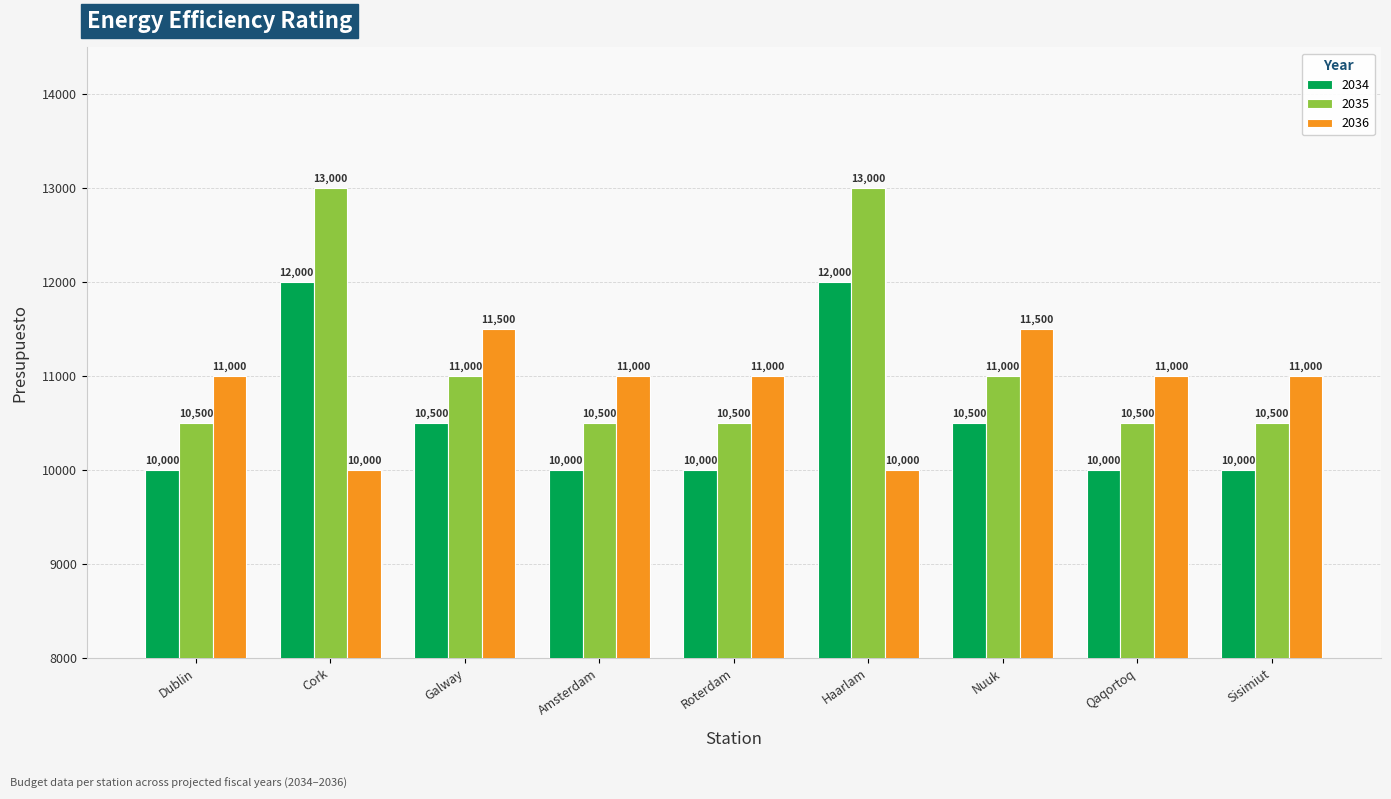

What is the difference between the highest and lowest values at Galway?

1000